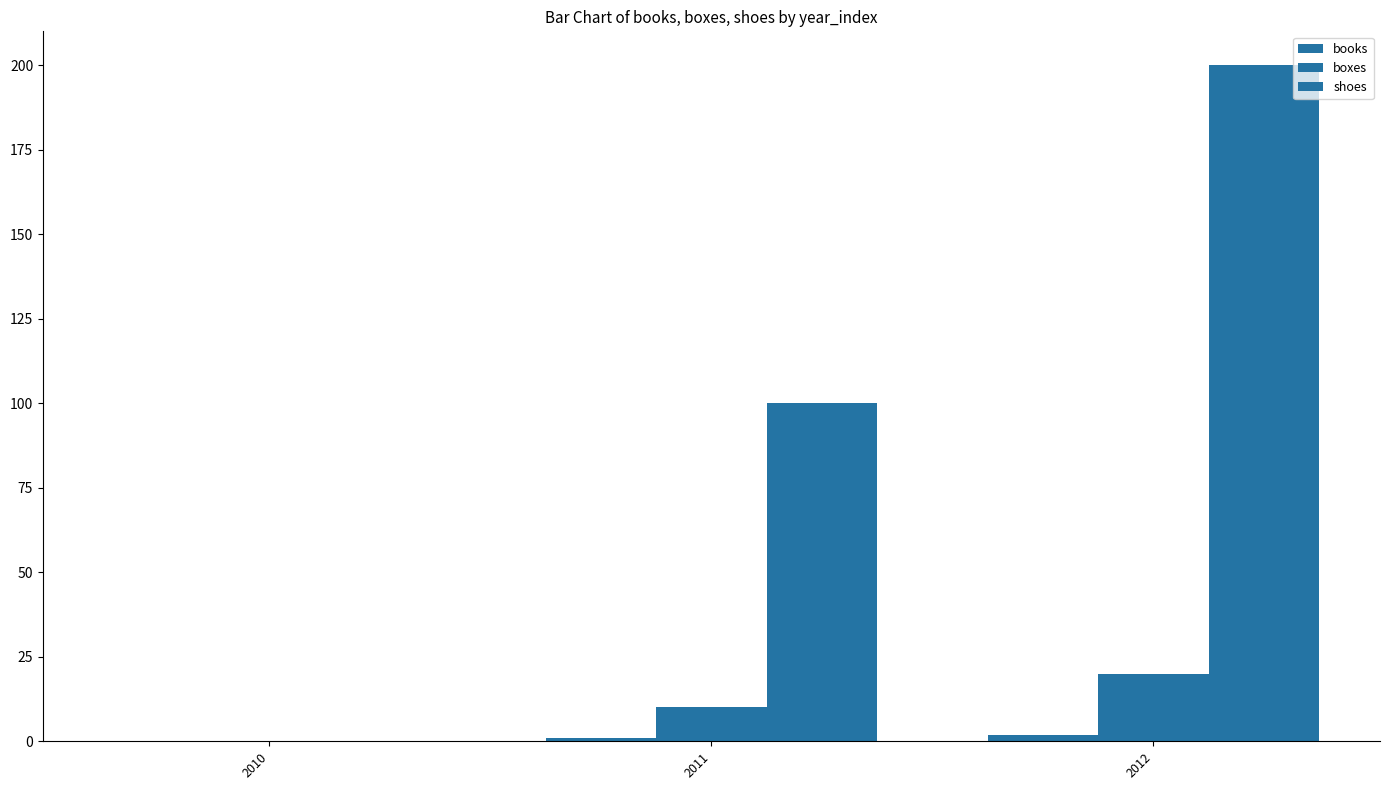

Does the chart contain stacked bars?

No